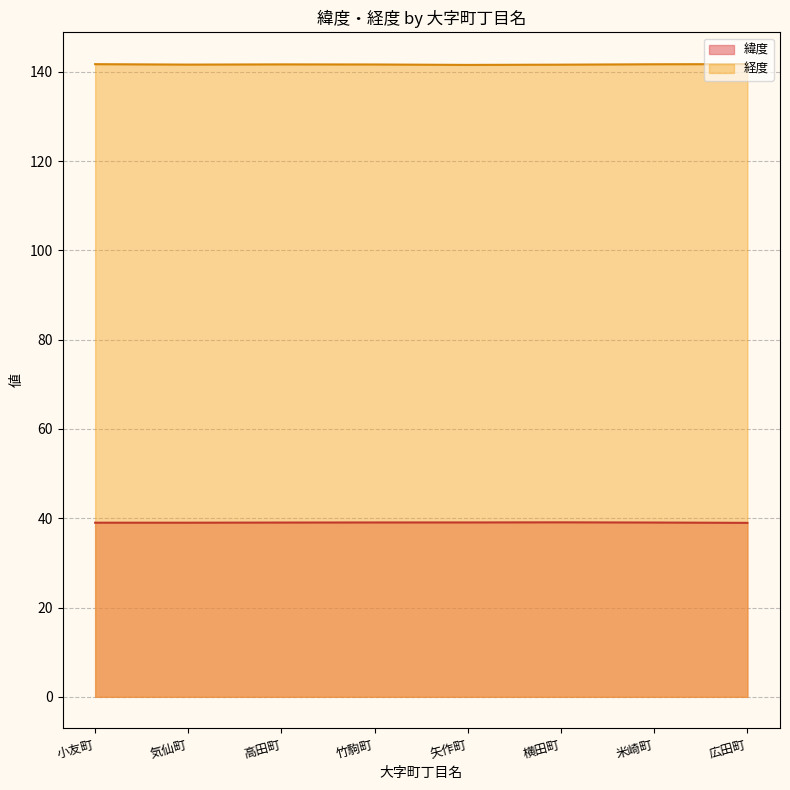

Is the value of 緯度 at 米崎町 greater than the value of 経度 at 気仙町?

No